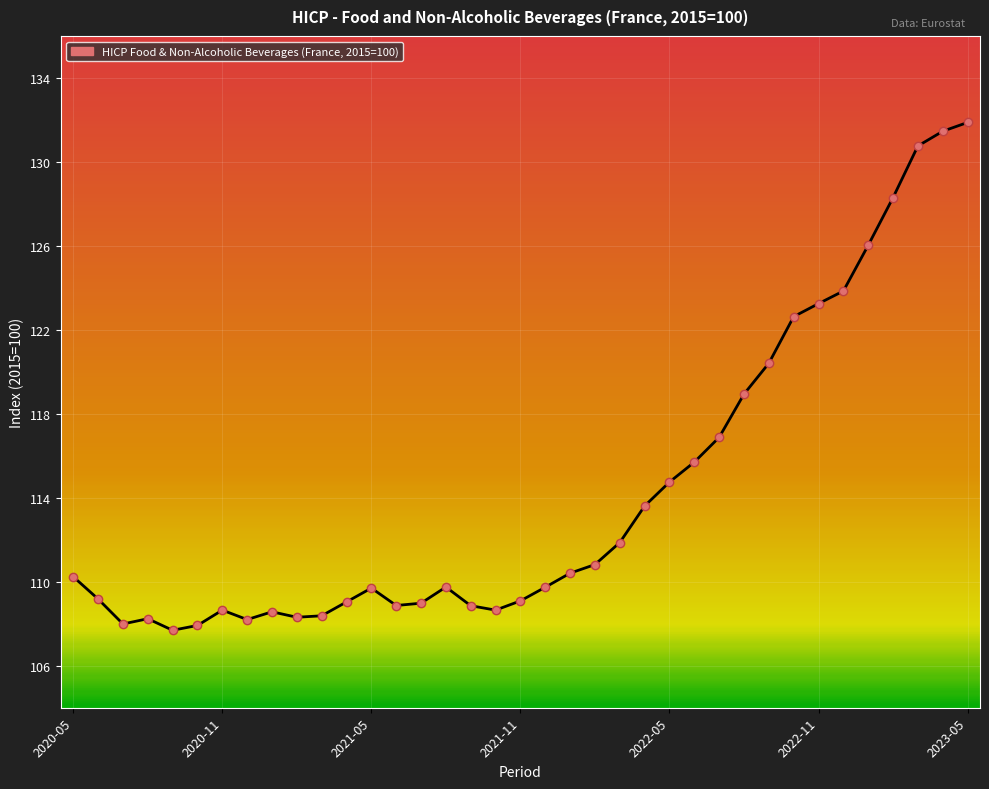

What is the minimum value shown in the chart?

107.7